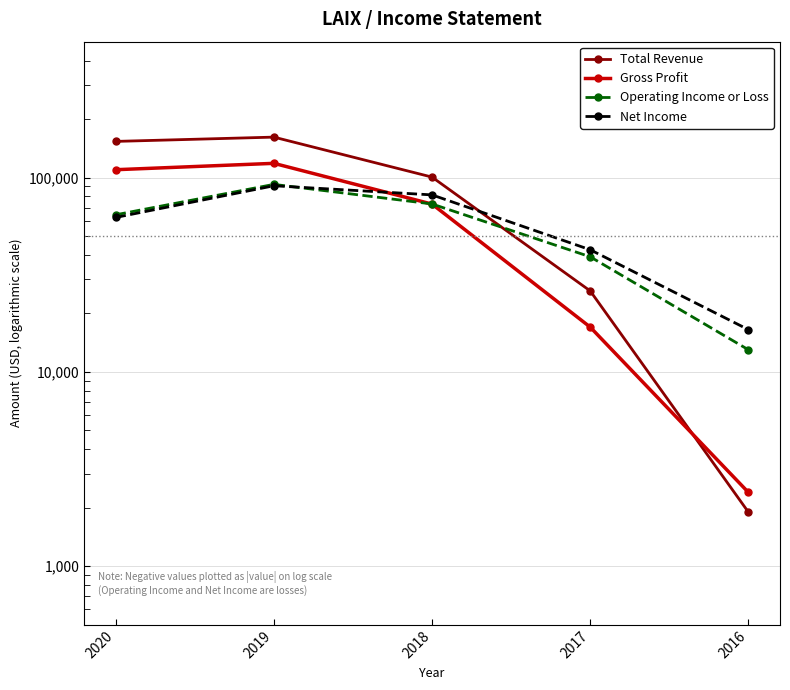

At how many categories does at least one series exceed 148031?

2